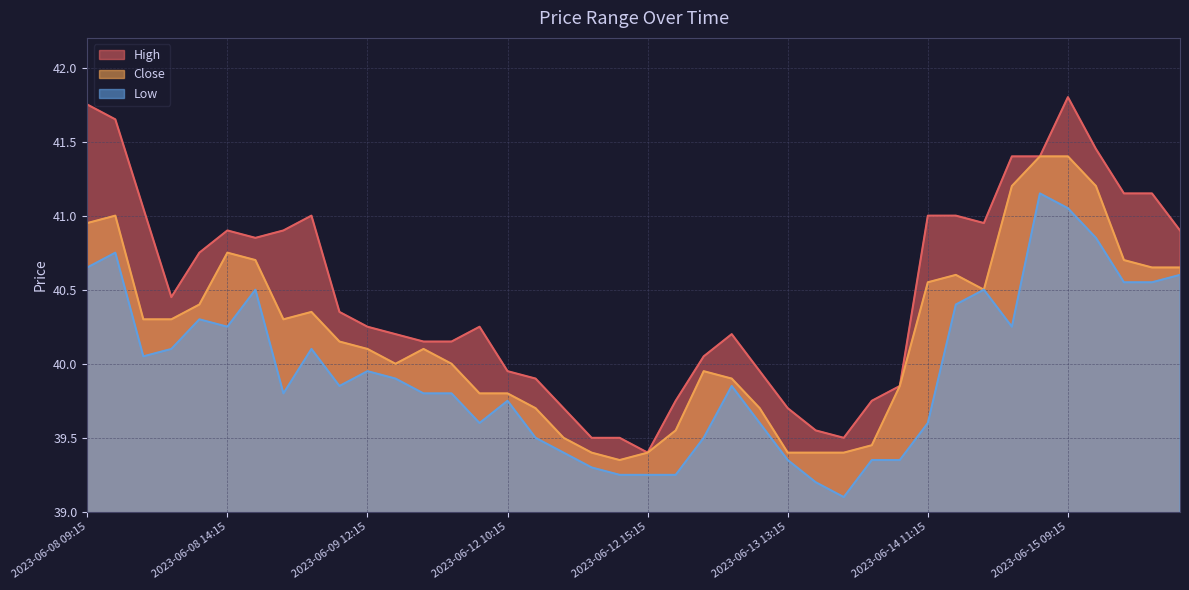

What is the difference between the Close values at 2023-06-15 10:15 and 2023-06-14 13:15?

0.7